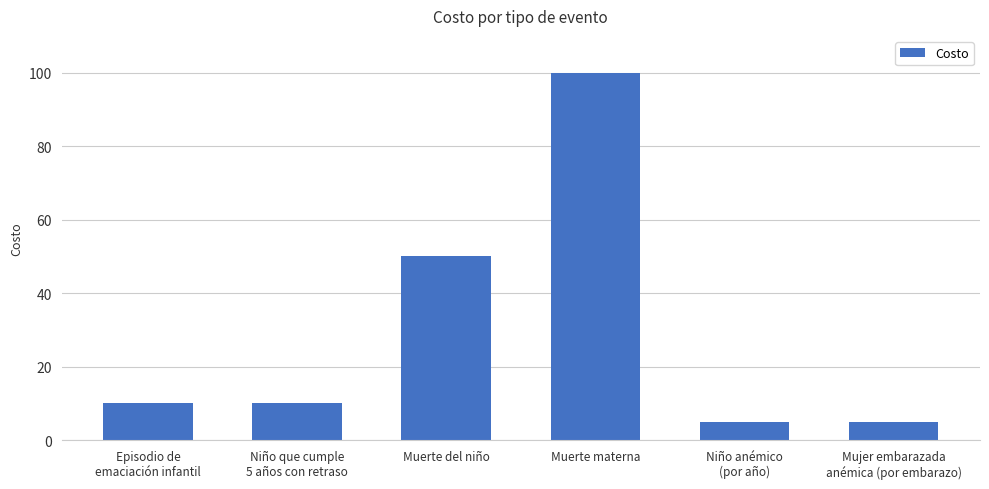

Reading left to right, what are all the values shown in this chart?

10	10	50	100	5	5